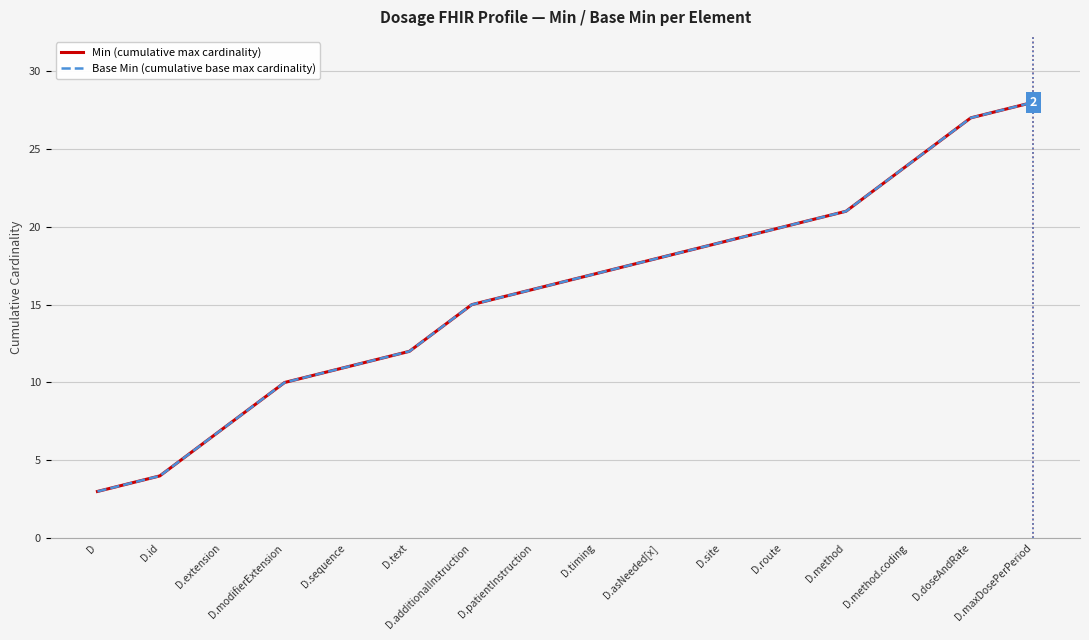

Does the chart have visible grid lines?

Yes